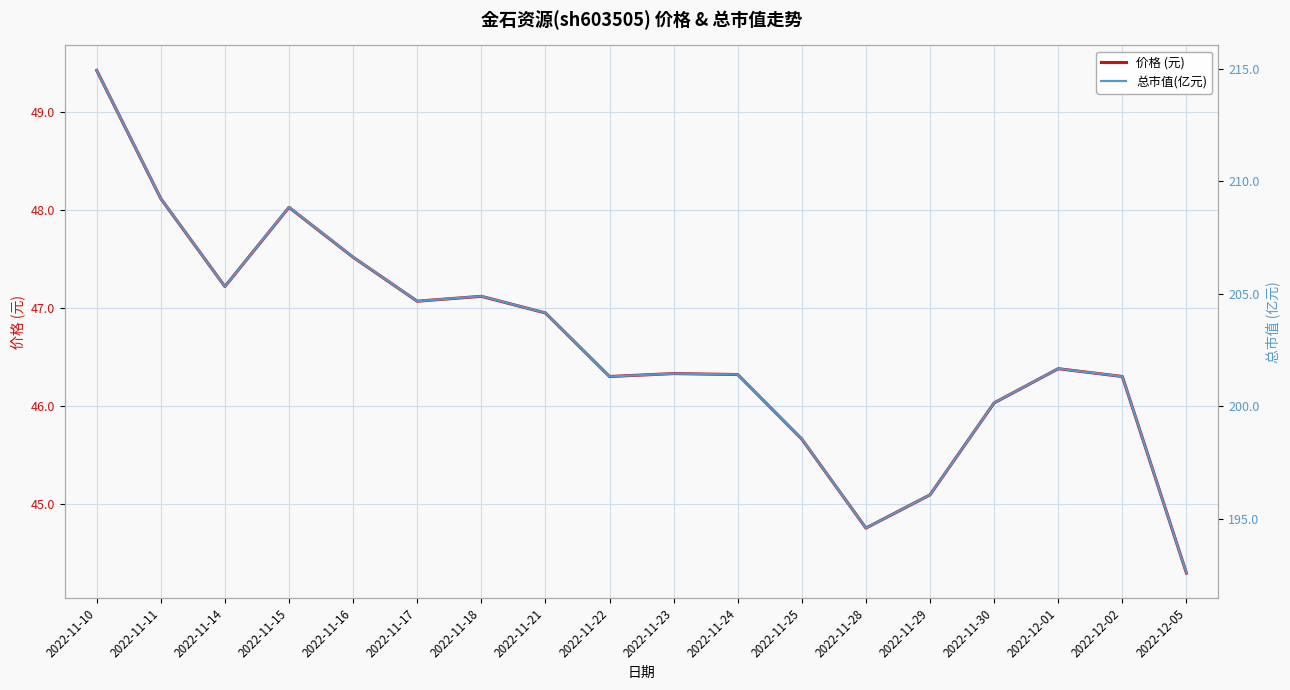

True or false: 价格 (元) has a value of 46.4 at 2022-12-01.

True